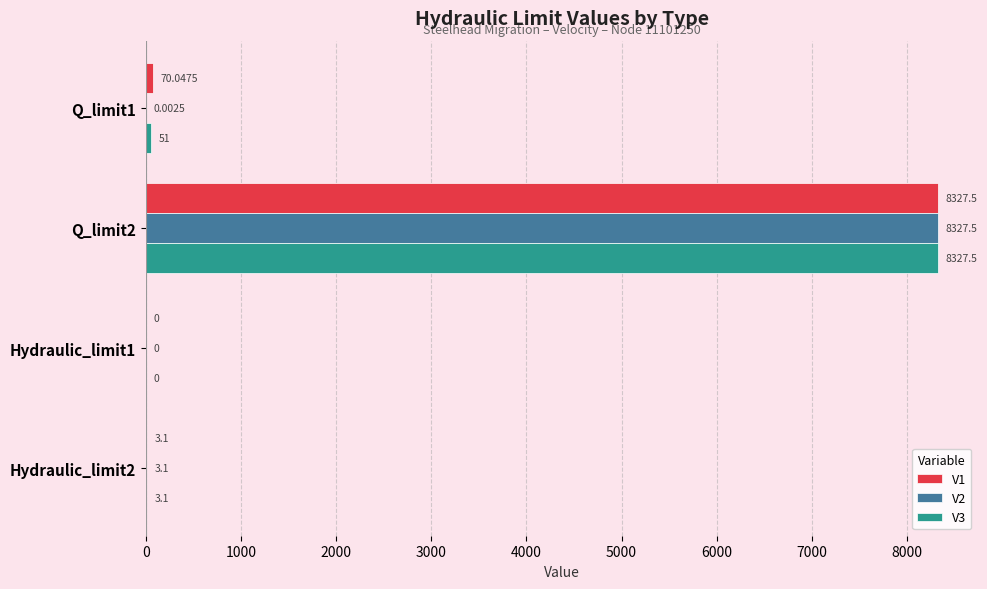

What is the sum of the V2 values at Q_limit2 and Hydraulic_limit1?

8327.5